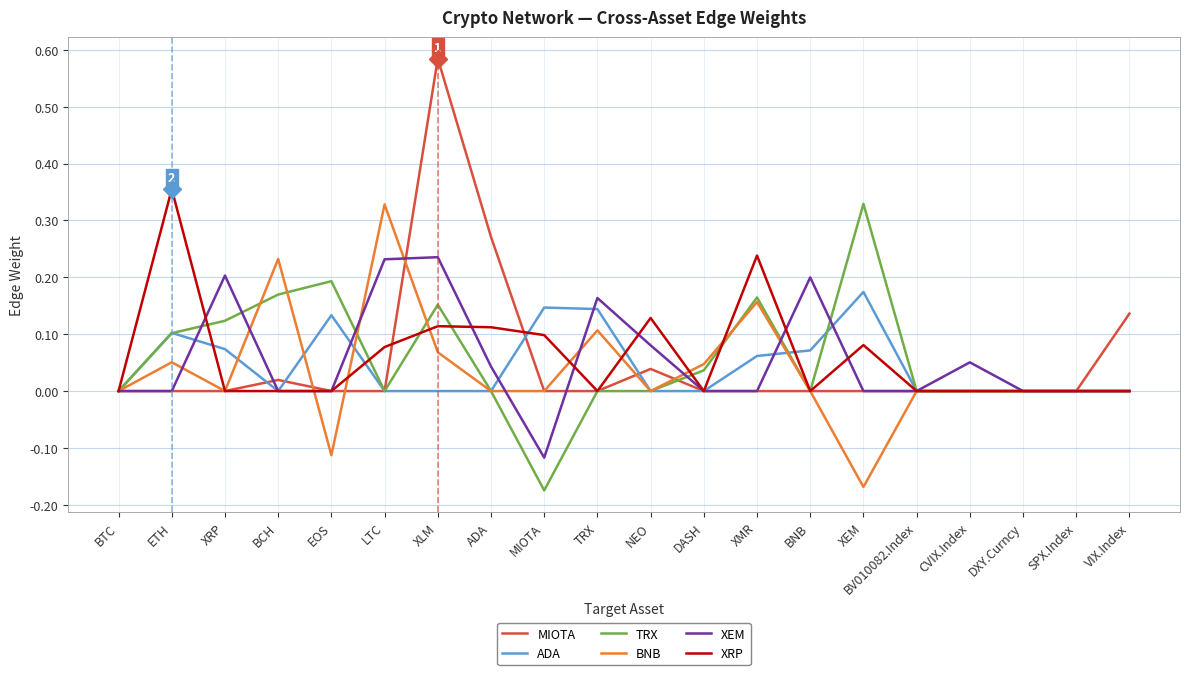

What position from the right is XRP?

18